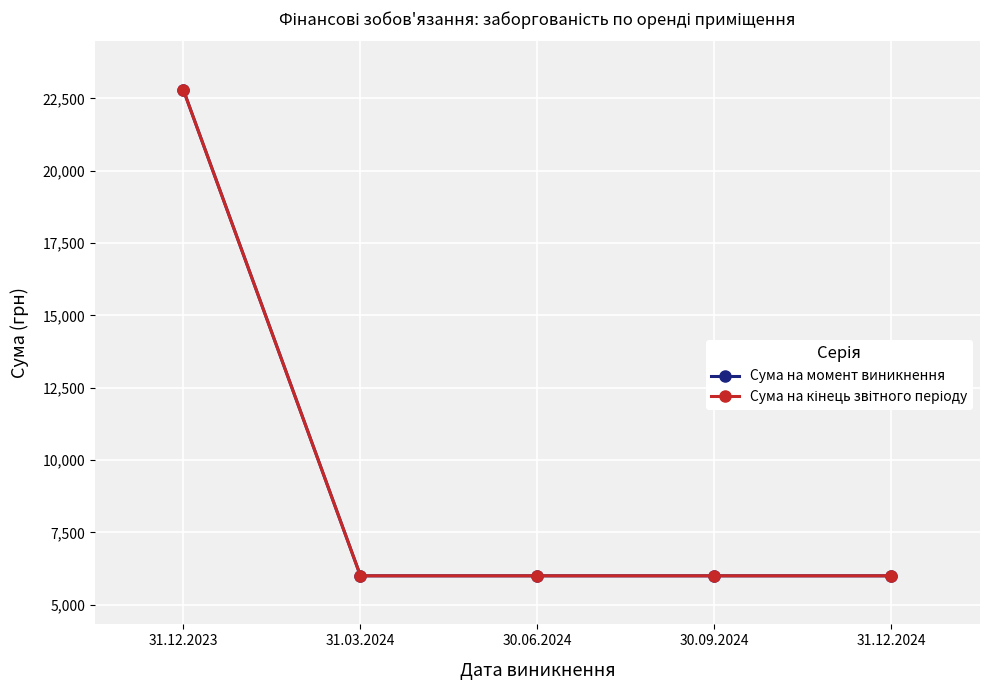

What is the total value across all series at 31.03.2024?

12006.0